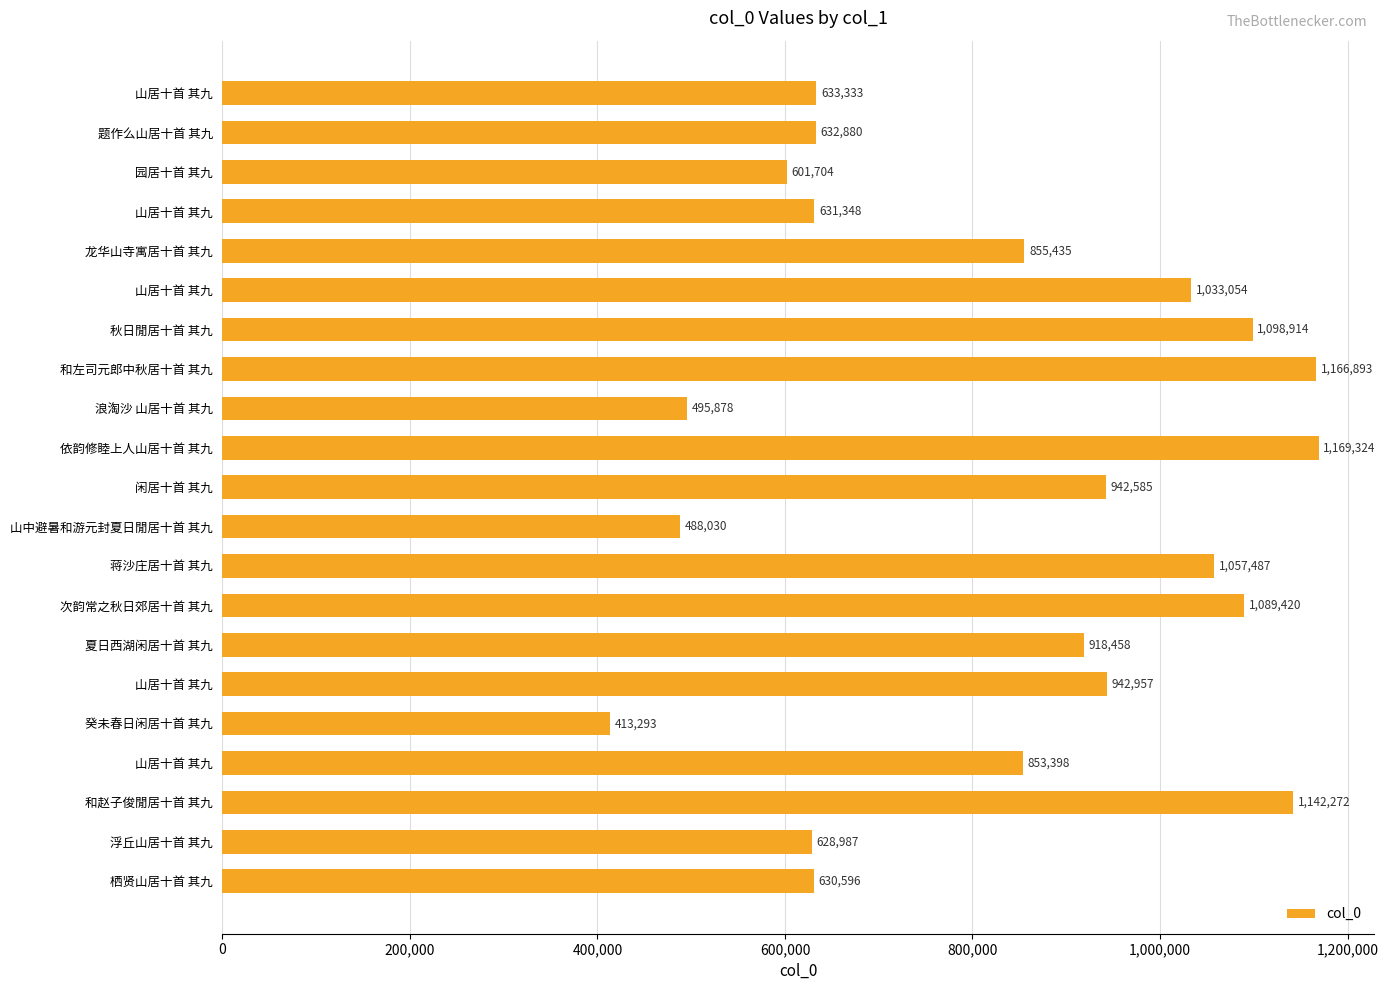

Does the chart contain any negative values?

No